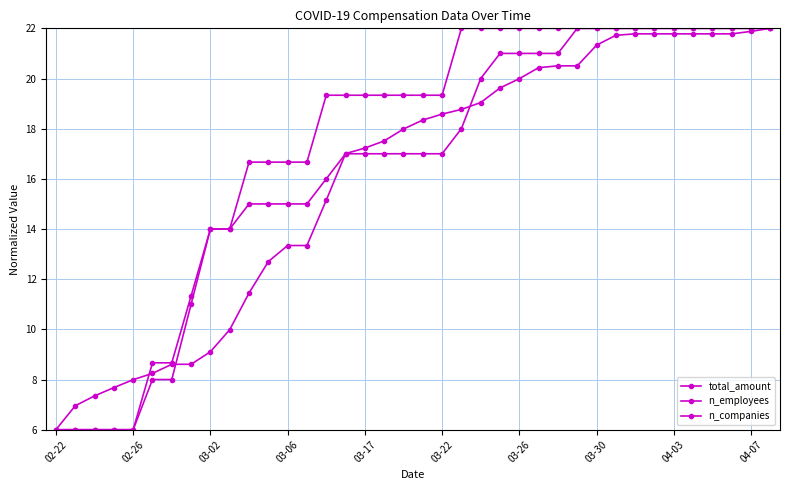

Is this an area chart (filled region under the line)?

No